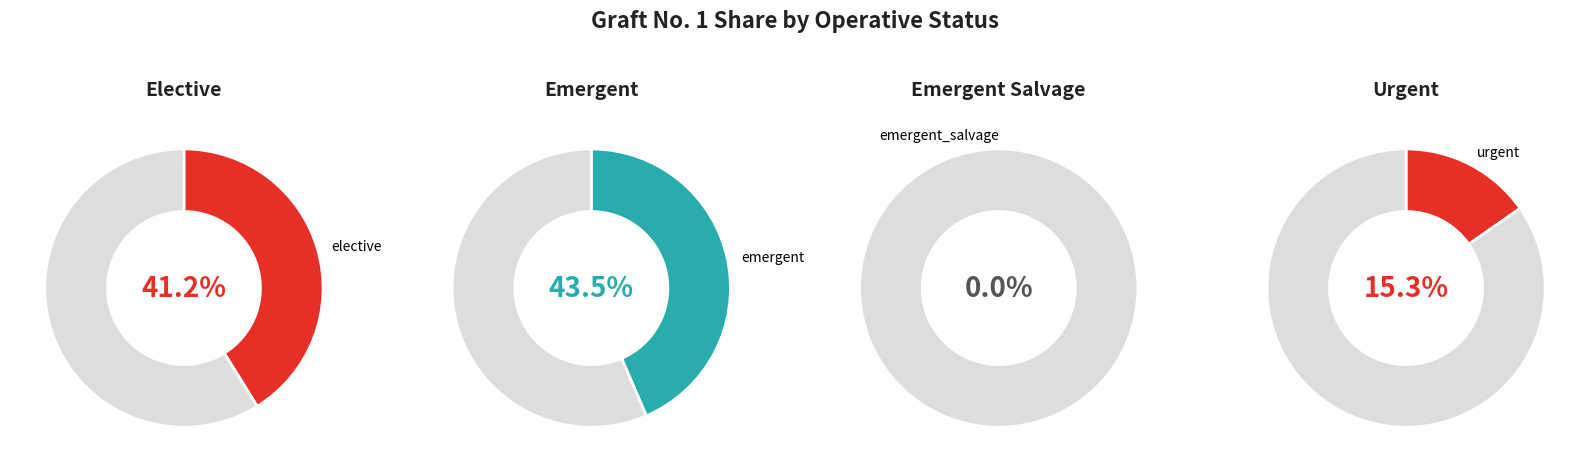

The elective slice represents 41% of the pie. True or false?

True